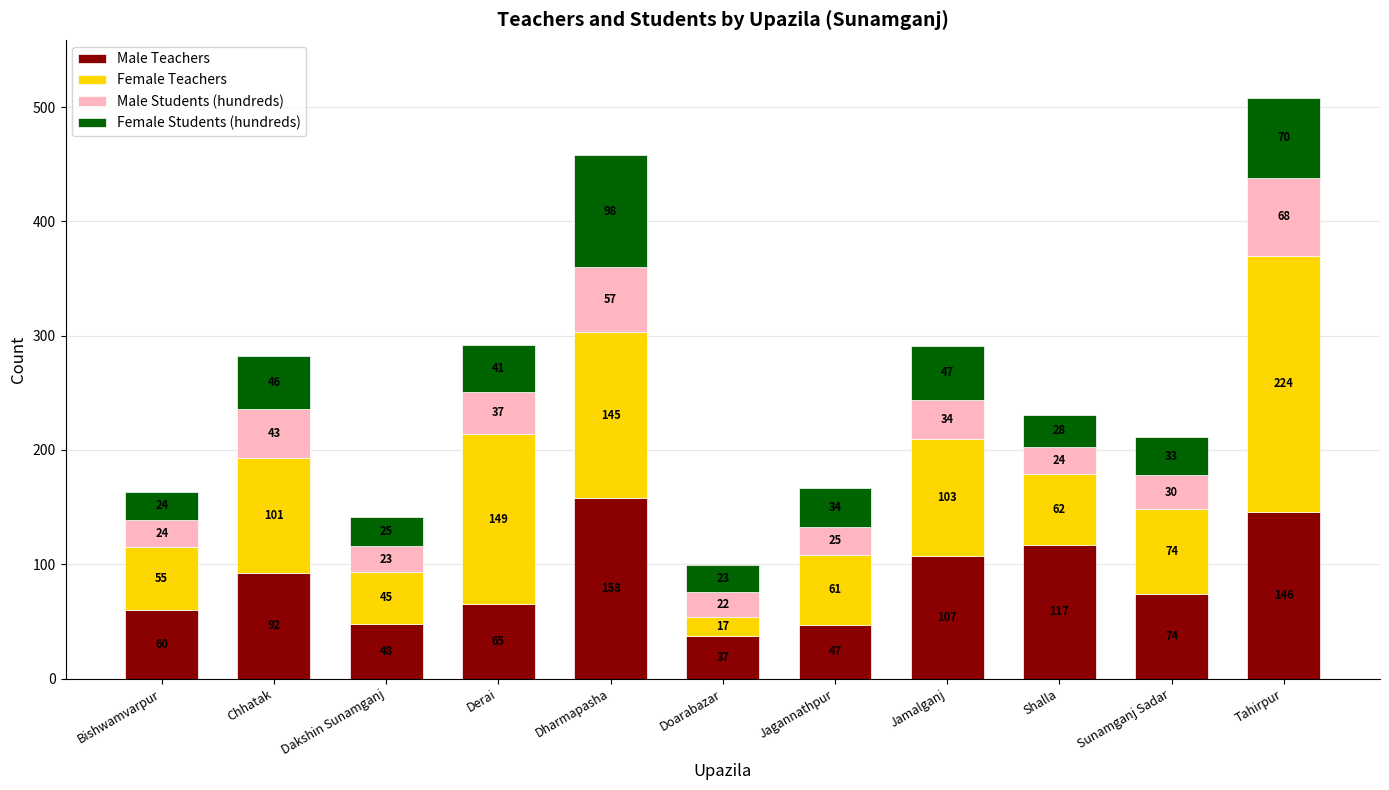

What is the minimum value for Male Teachers?

37